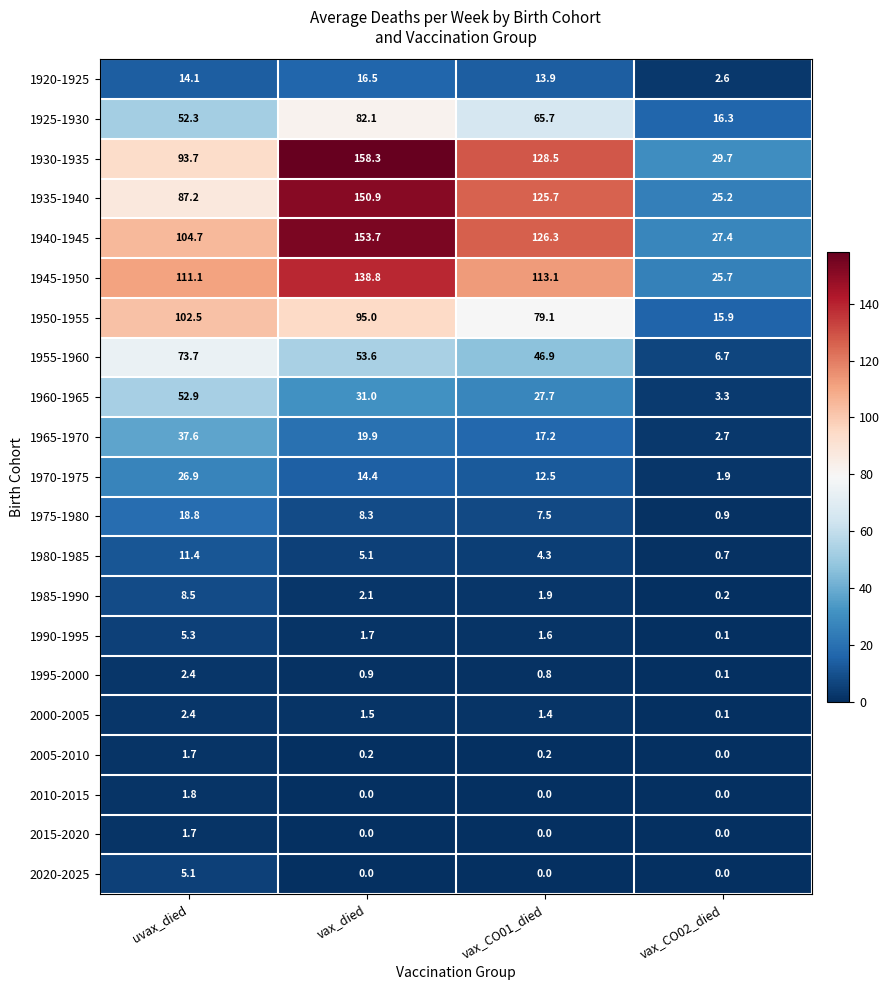

List the labels in order of 1945-1950 value, largest first.

vax_died, vax_CO01_died, uvax_died, vax_CO02_died